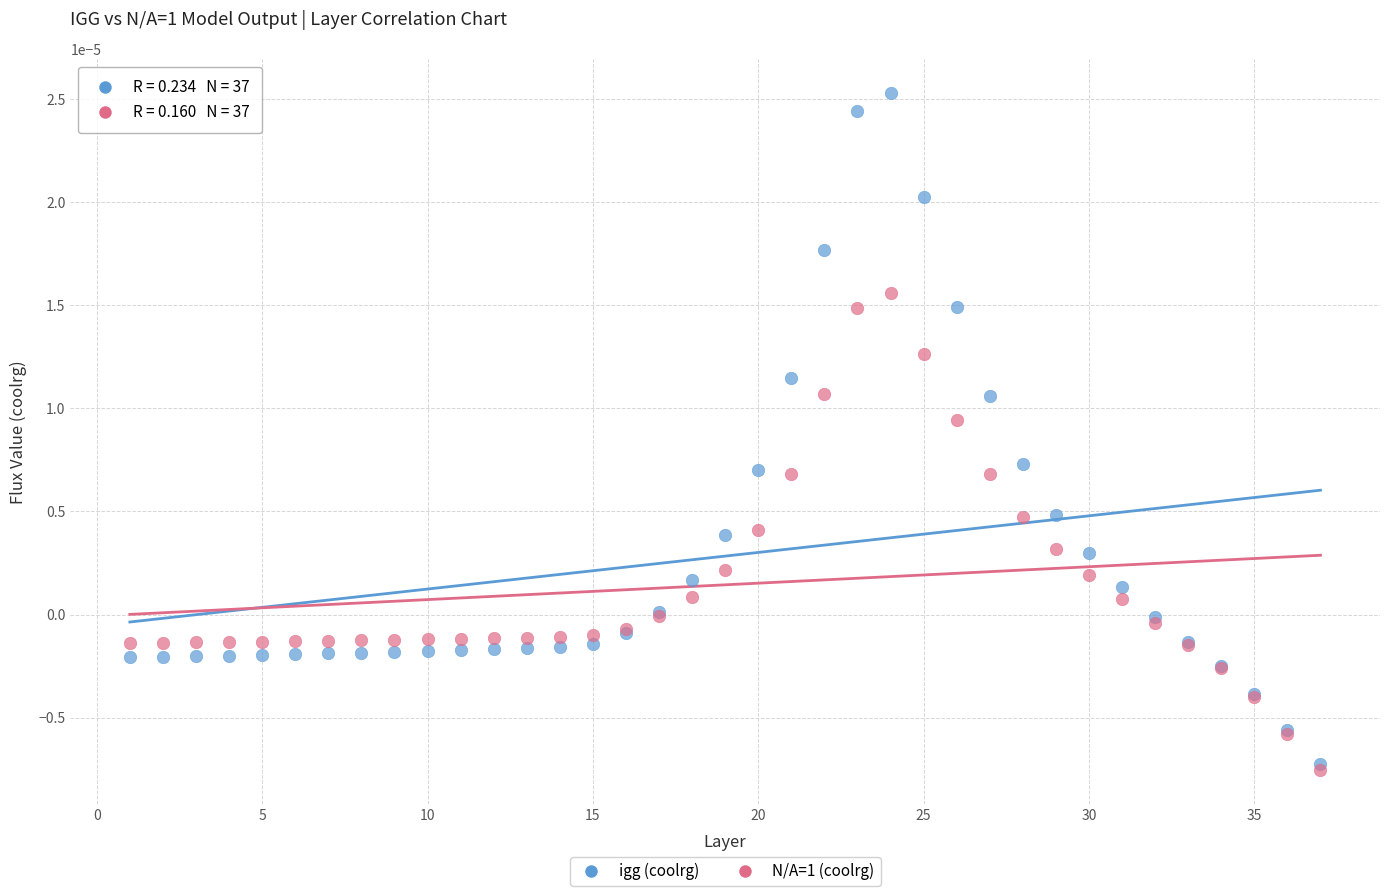

Which series contains the highest Y value?

igg (coolrg)